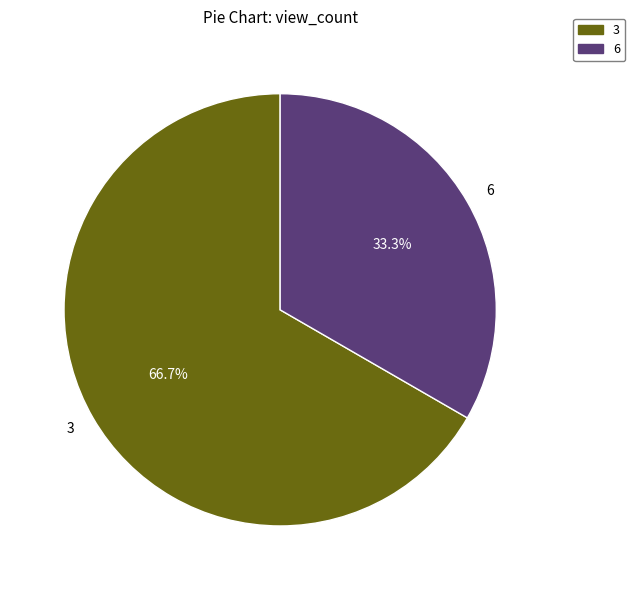

What is the total percentage of 3 and 6?

100.0%